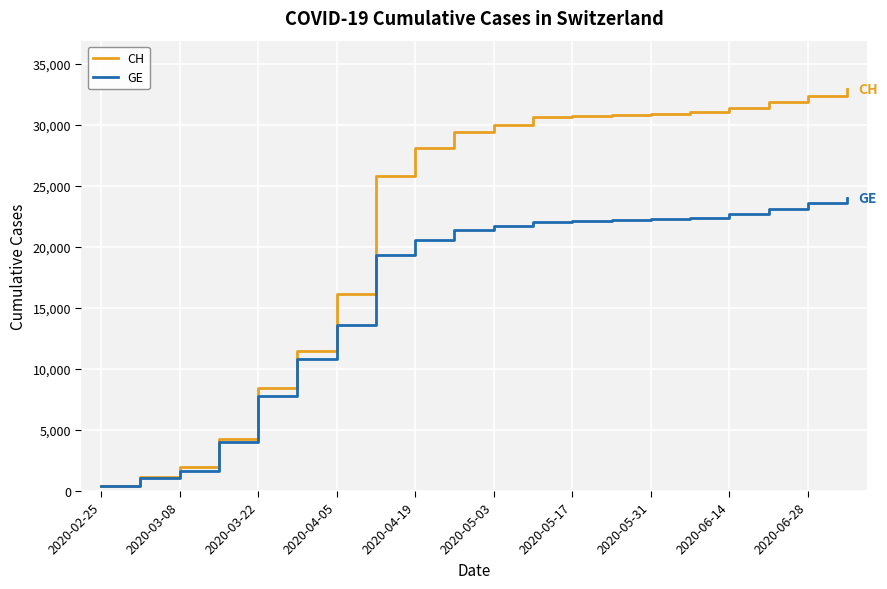

Which series has the widest spread of values?

CH